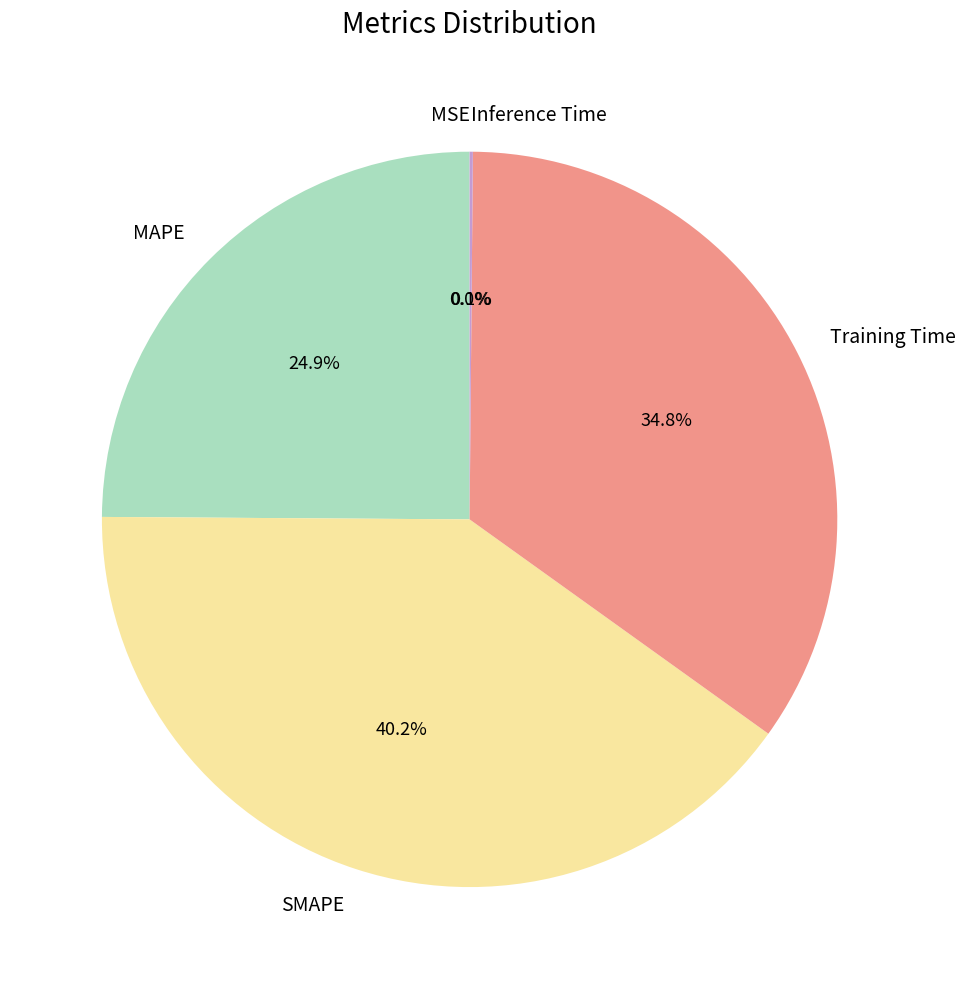

Which has a higher value, SMAPE or MAPE?

SMAPE